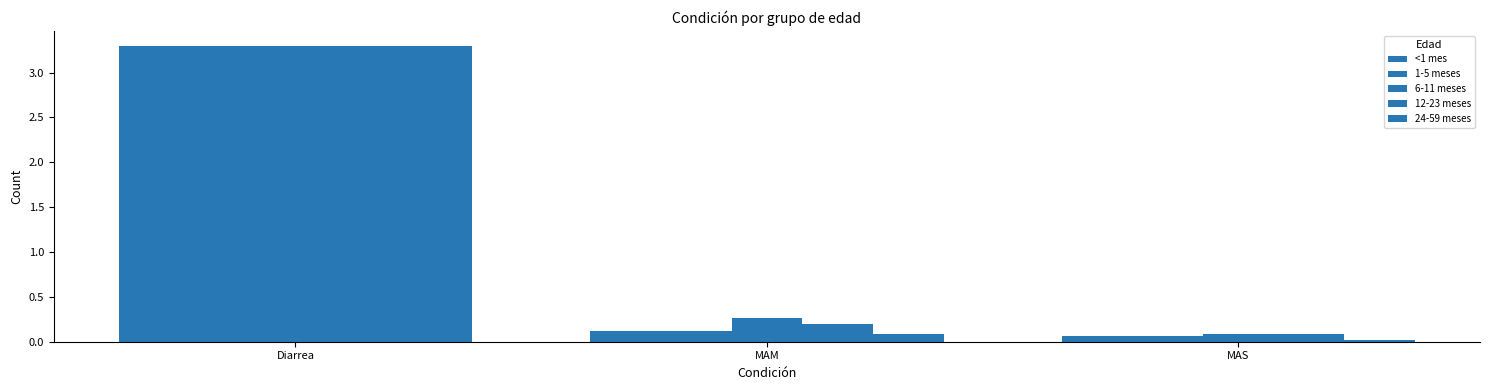

Which series changed the most between Diarrea and MAM?

24-59 meses